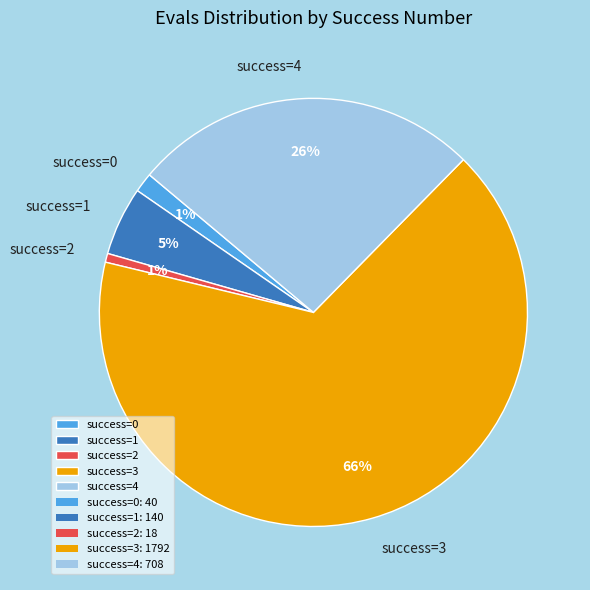

To the nearest percent, what portion does success=4 represent?

26%